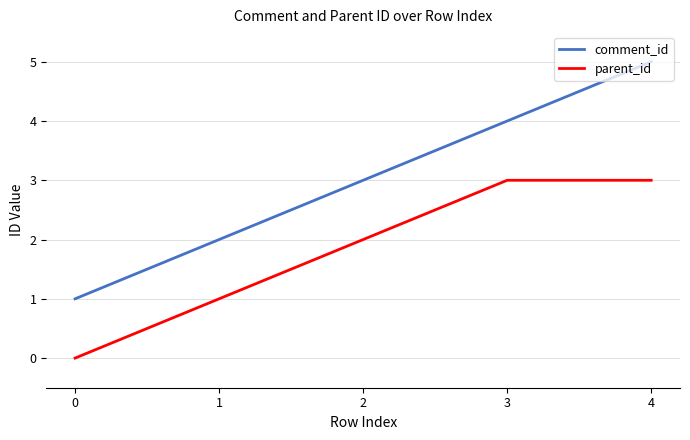

Count the number of categories in the chart.

5